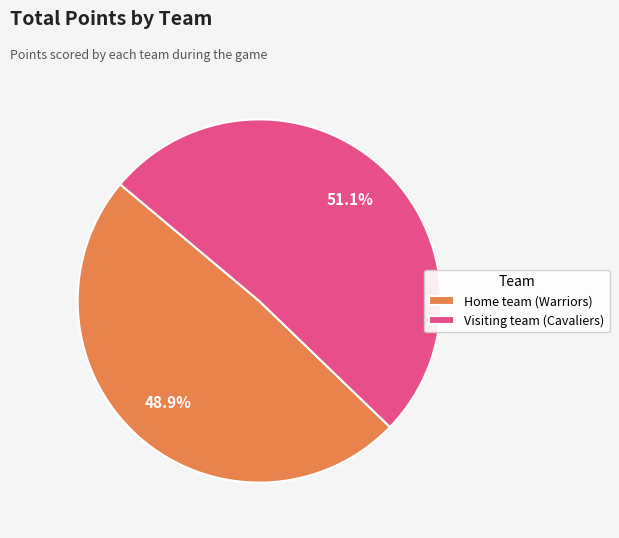

Rank the categories by value from highest to lowest.

Visiting team (Cavaliers), Home team (Warriors)